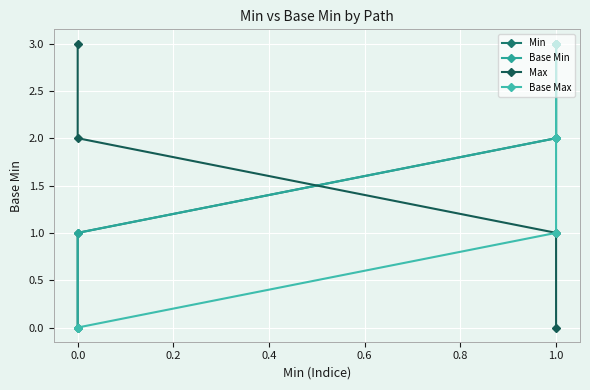

How many times do Min and Max cross each other?

1